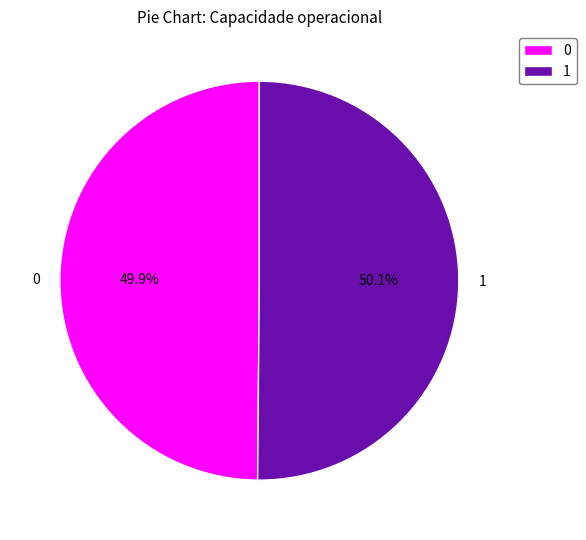

What percentage is the 1 slice, to the nearest percent?

50%